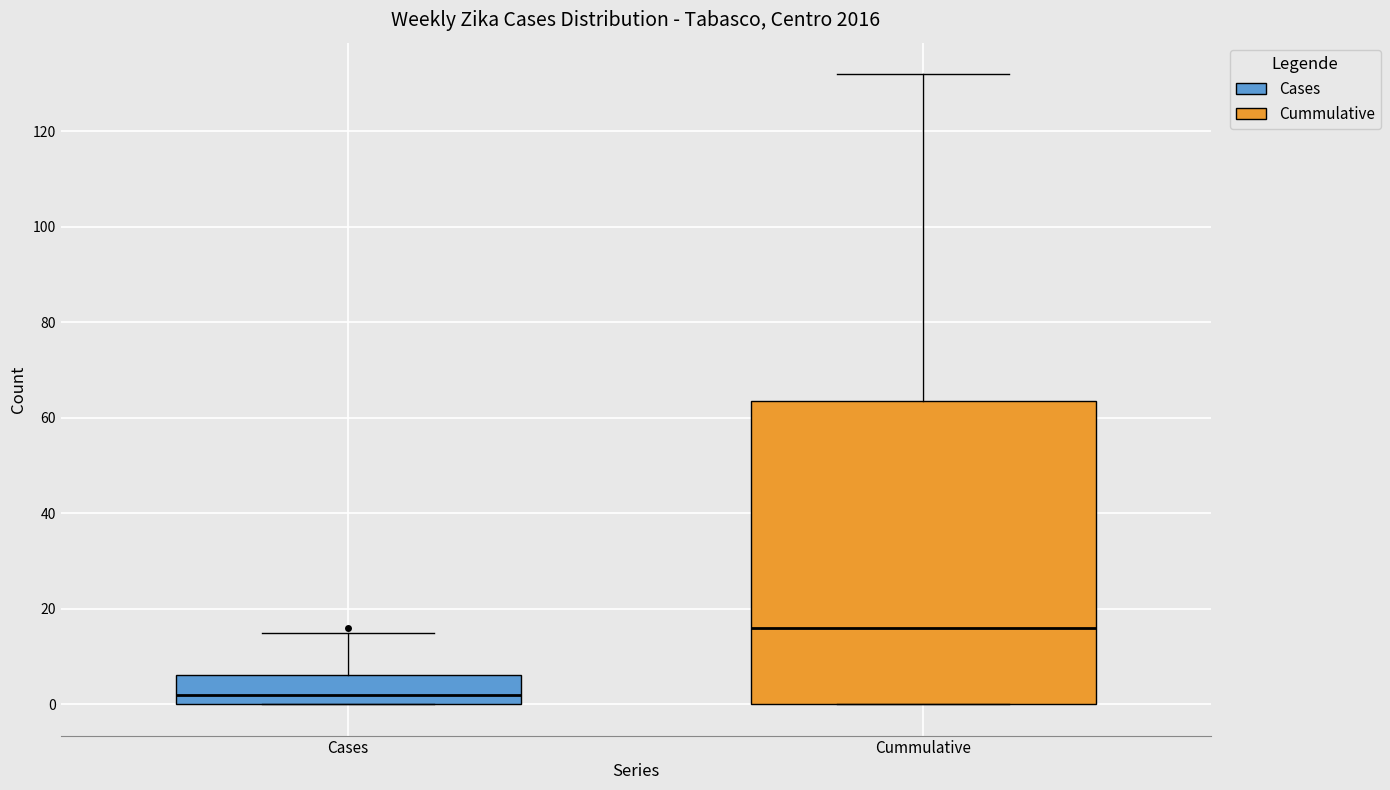

Comparing the boxes themselves (not the whiskers), which one is the tallest?

Cummulative